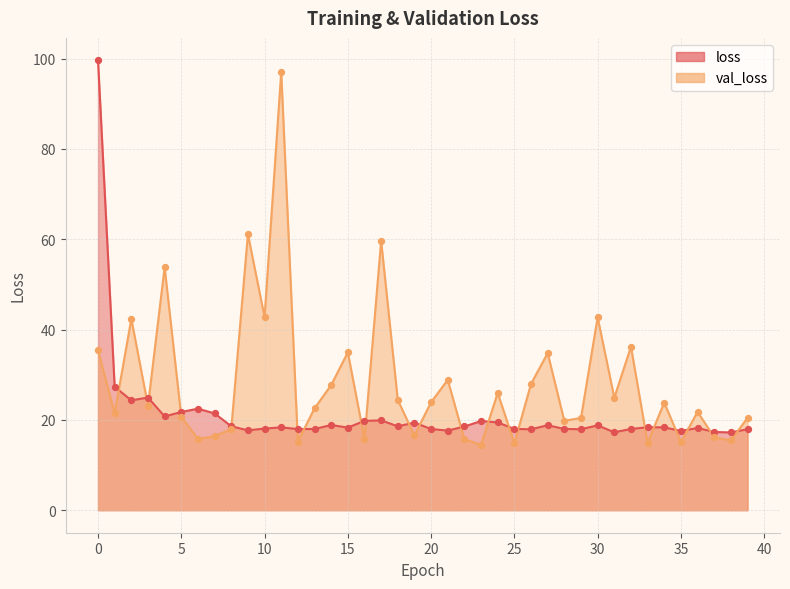

What is the total value across all series at 29?

38.4